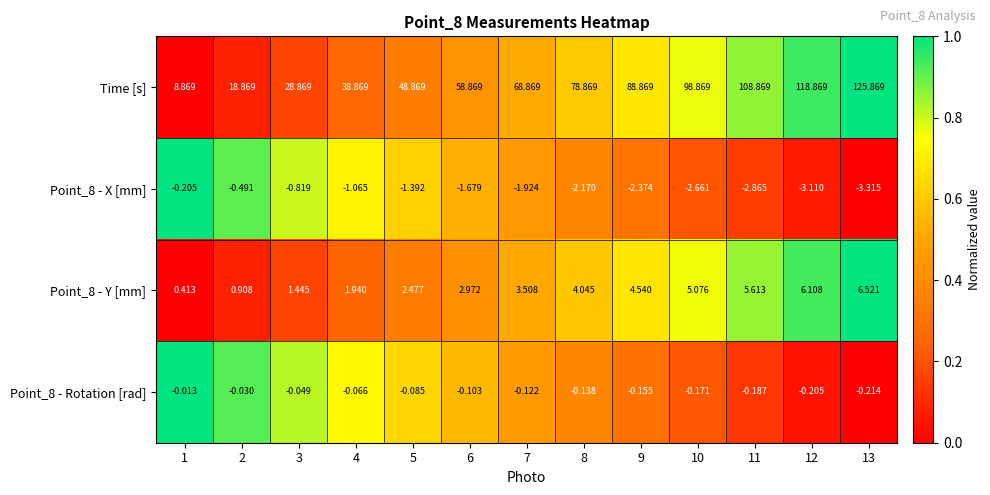

At 4, list the series in order from largest to smallest.

Time [s], Point_8 - Y [mm], Point_8 - Rotation [rad], Point_8 - X [mm]